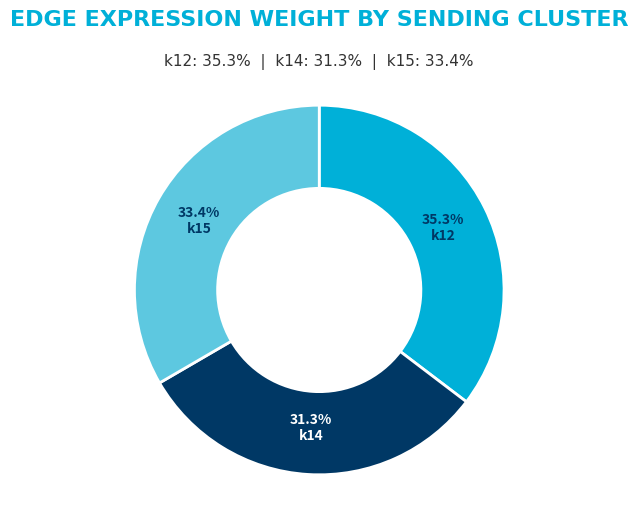

Does any single category account for the majority?

No